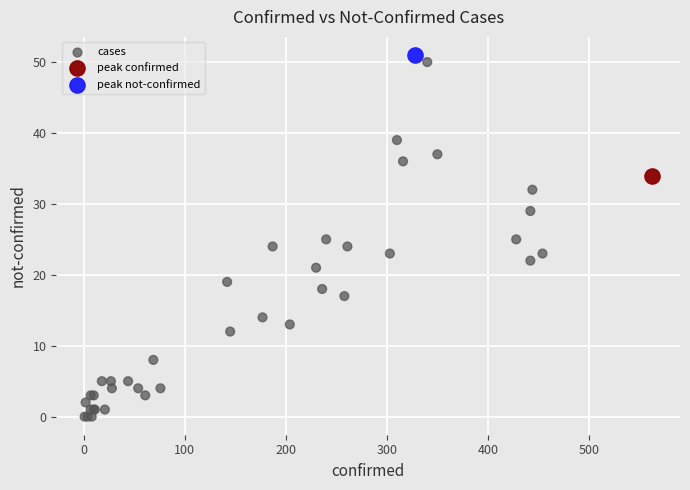

What are all the series names shown in the legend?

cases, peak confirmed, peak not-confirmed